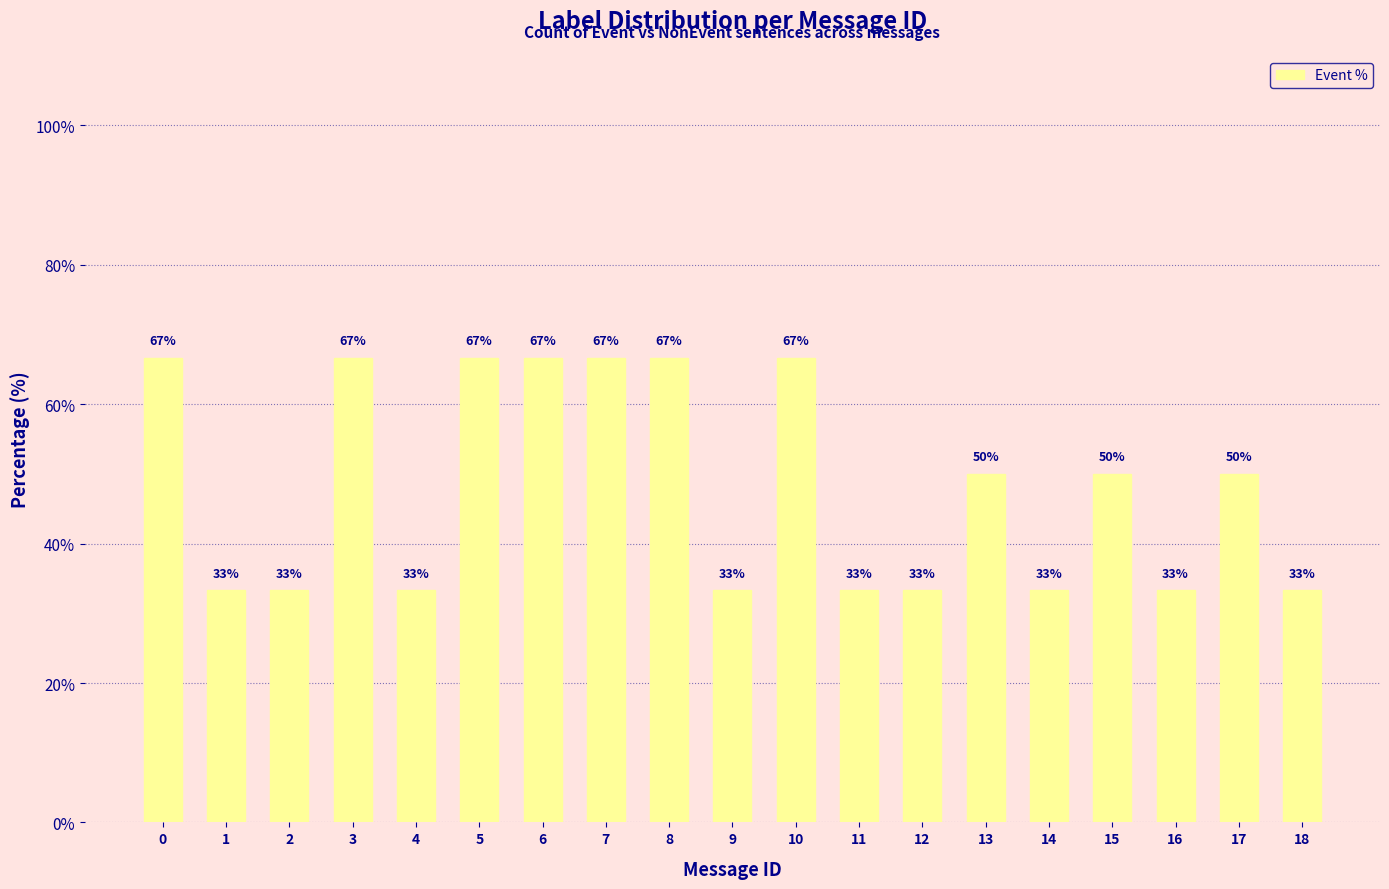

What is the difference between the maximum and minimum values?

33.3